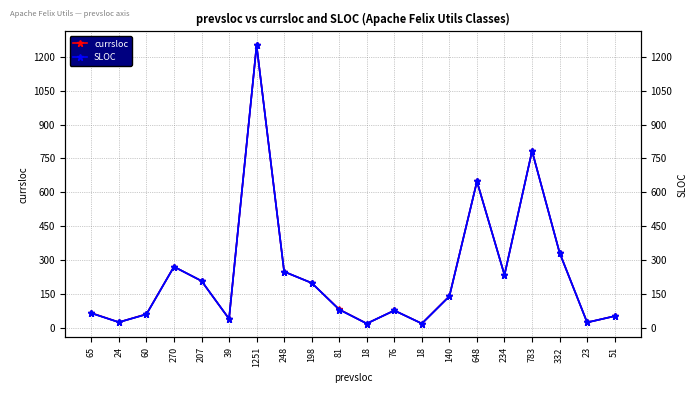

What is the total value across all series at 24?

72